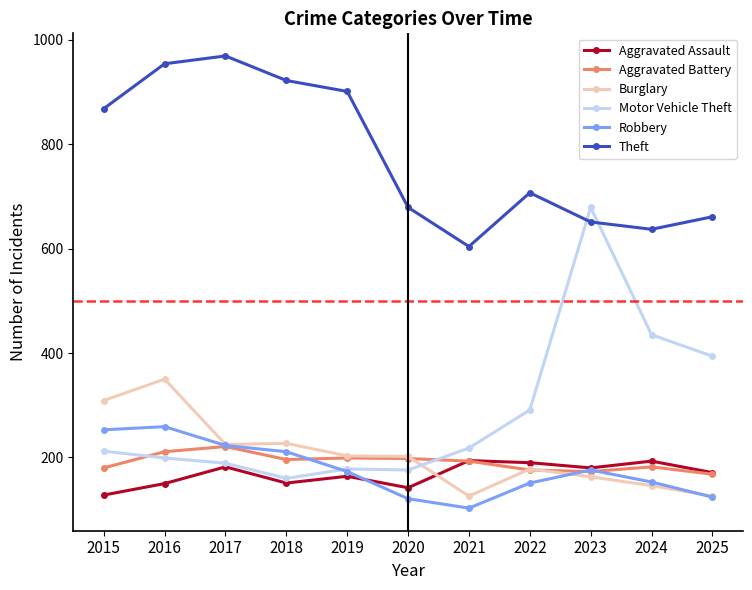

True or false: Theft has more than 0 points higher than both neighbors.

True